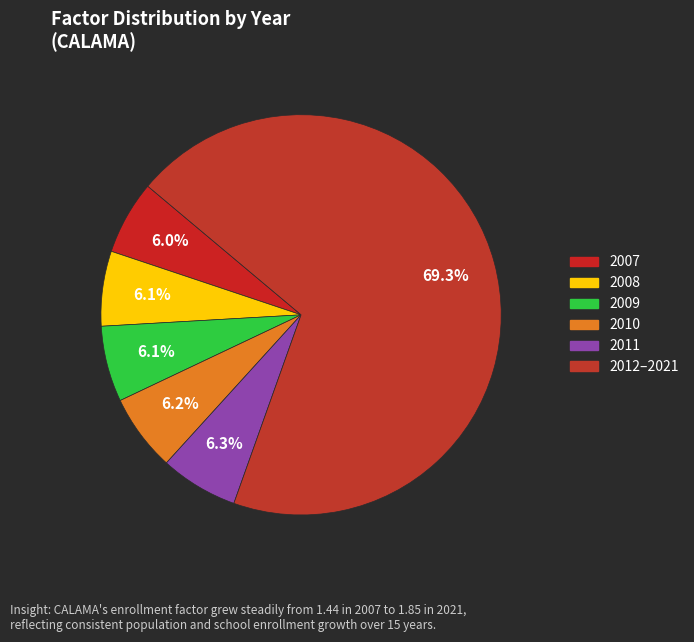

Which category has the smallest portion of the pie?

2007